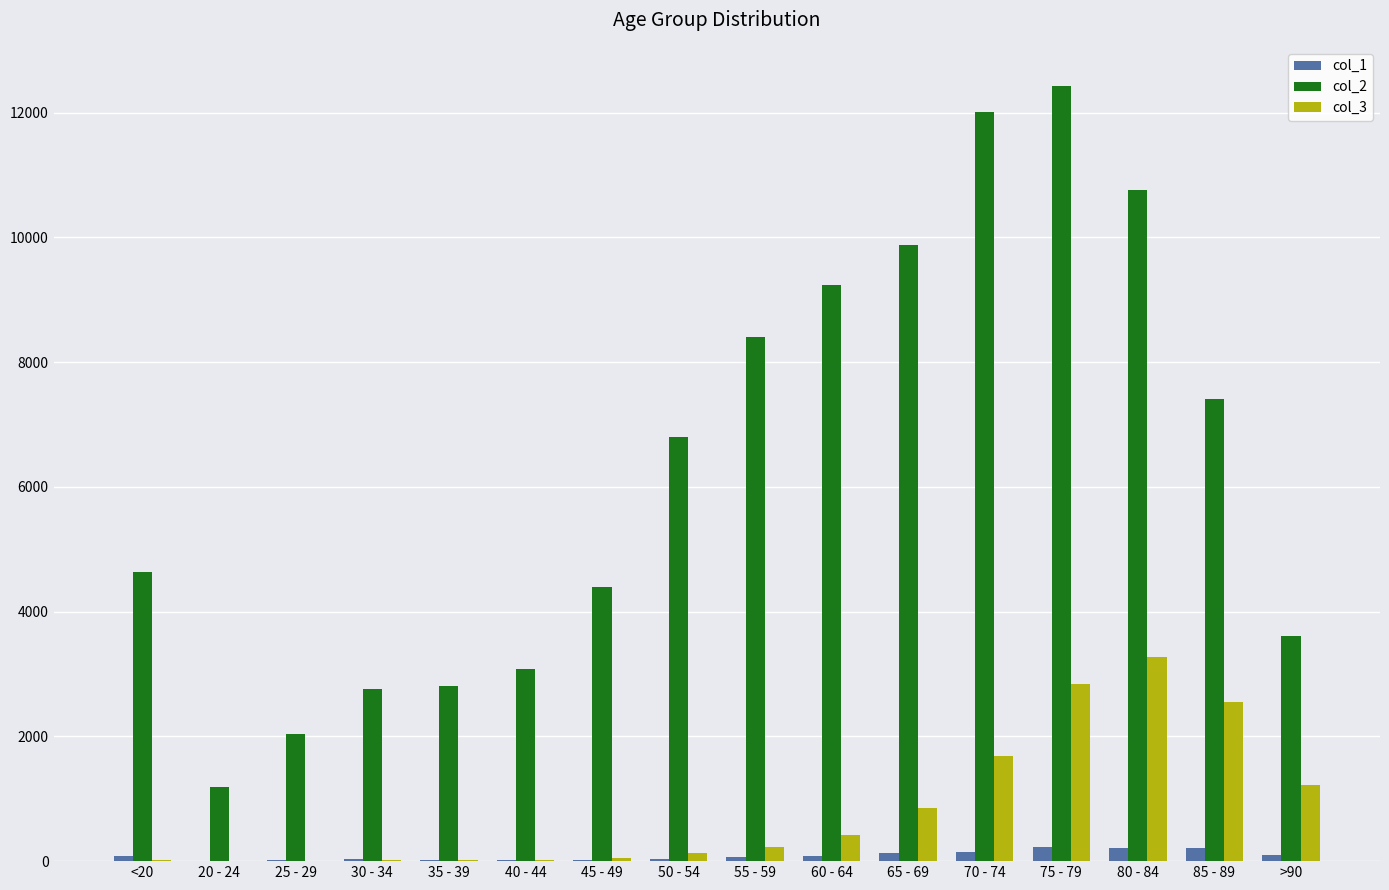

How many groups of bars are there?

16